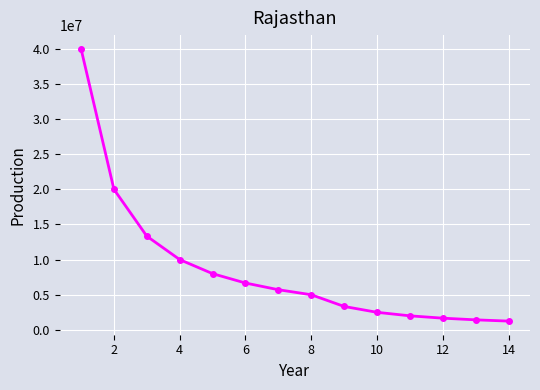

How many series are shown in this chart?

1